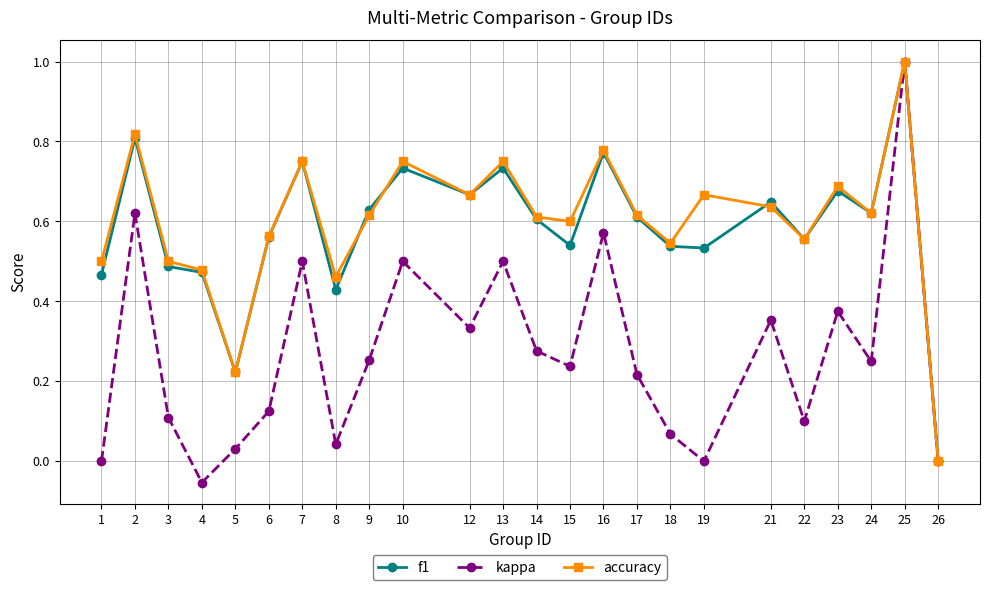

What is the maximum value shown in the chart?

1.0